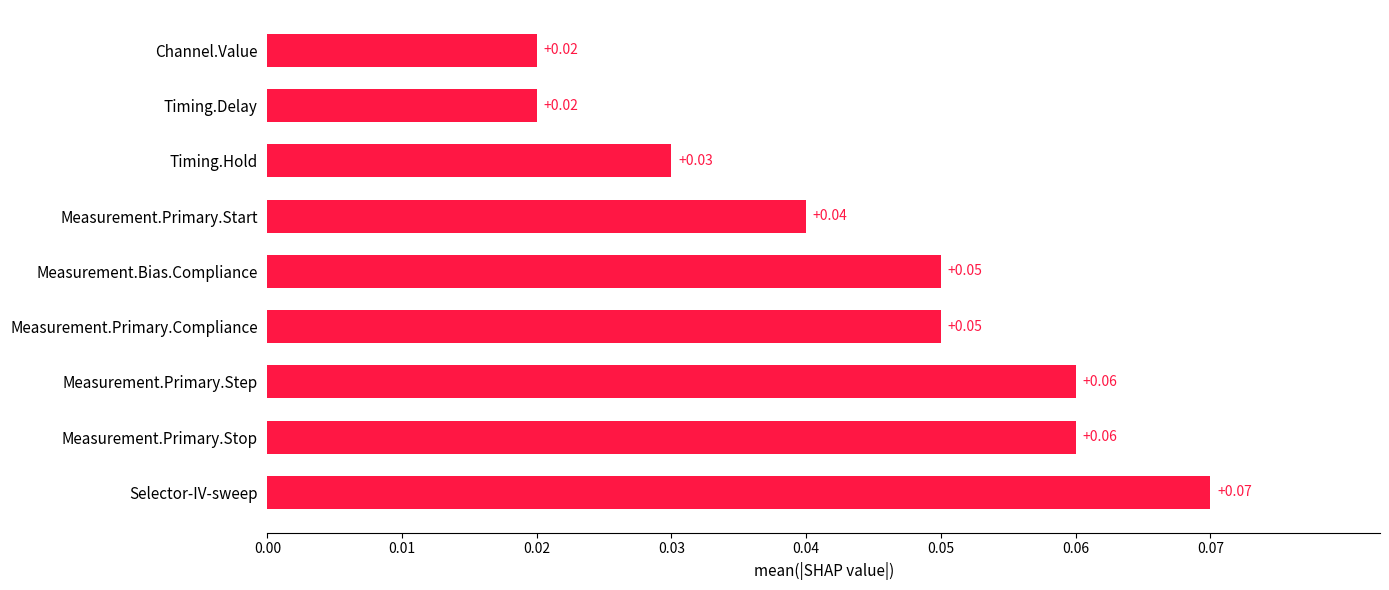

What is the sum of all values?

0.4